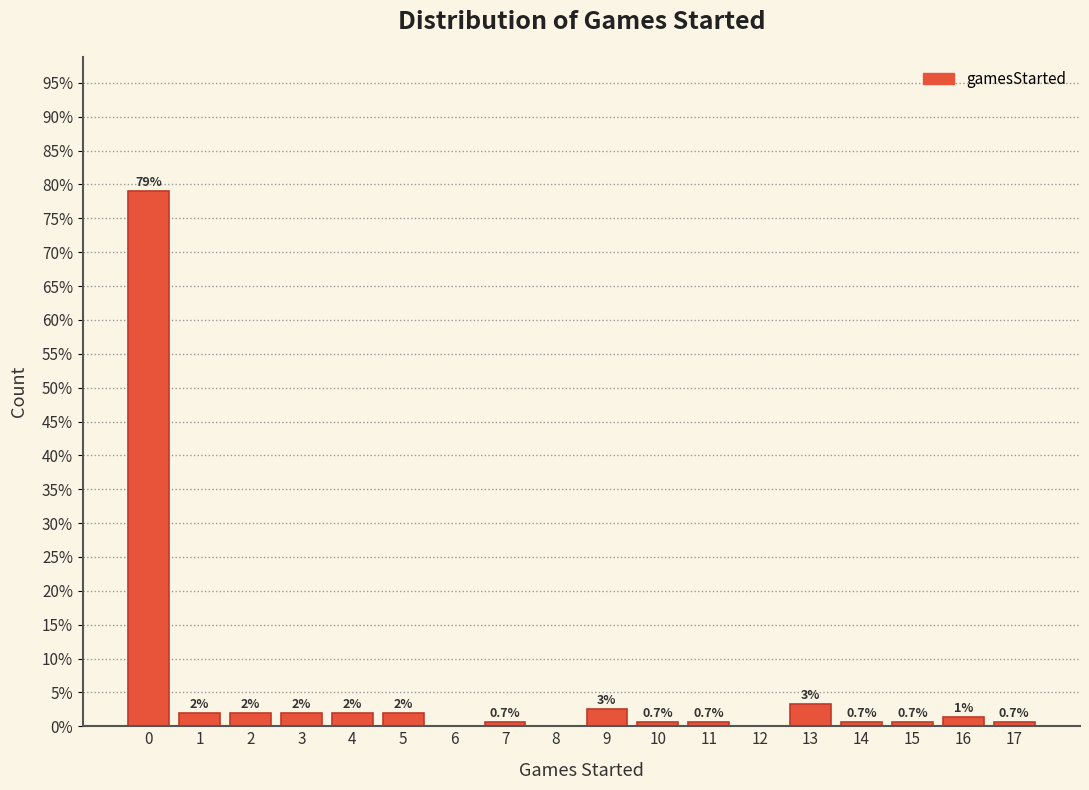

The value at 12 is 43.9. True or false?

False